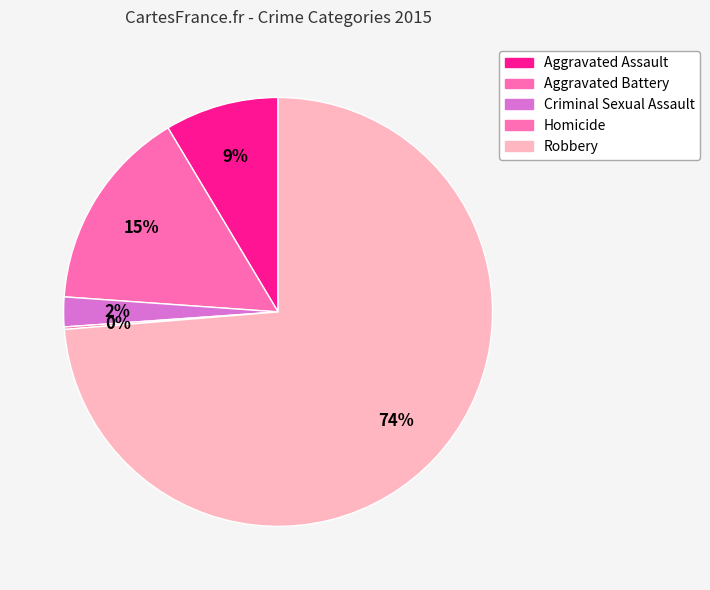

Rank the categories by value from highest to lowest.

Robbery, Aggravated Battery, Aggravated Assault, Criminal Sexual Assault, Homicide